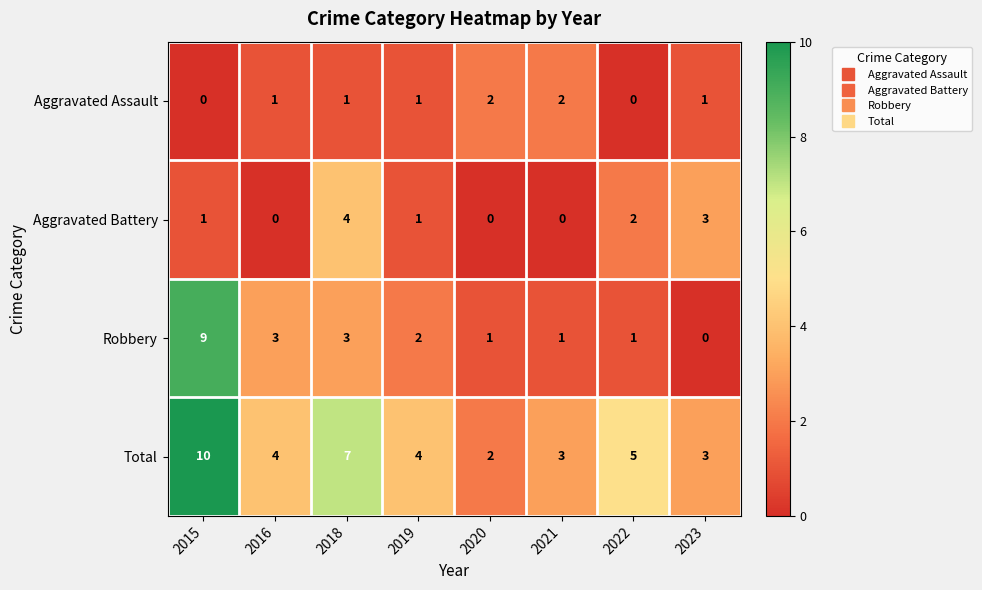

The Aggravated Assault series shows 2 at 2020. True or false?

True